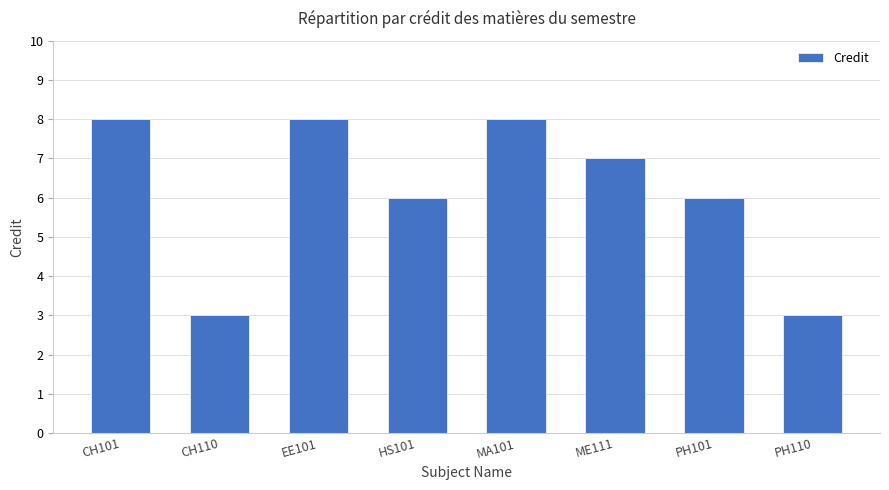

Does the chart contain any negative values?

No